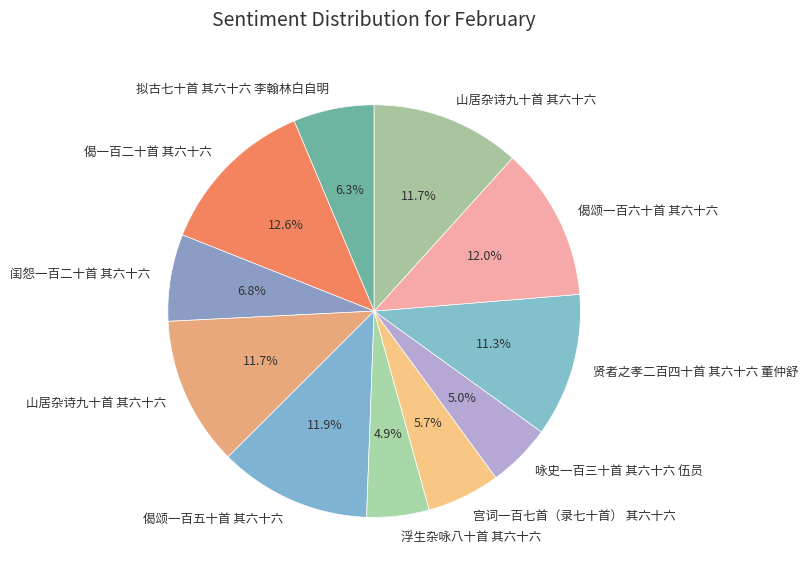

Is there any slice that represents more than half of the pie?

No